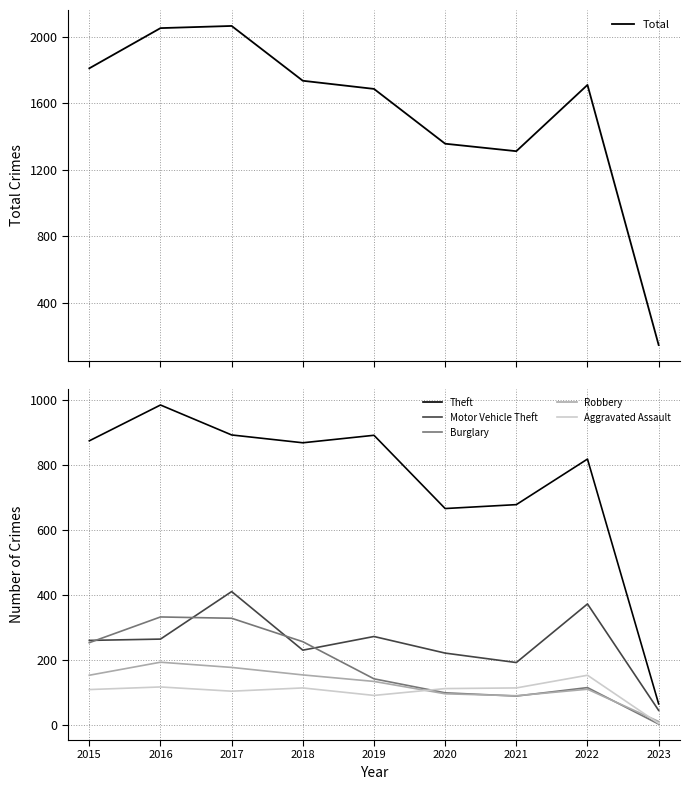

True or false: Aggravated Assault and Theft intersect in this chart.

False